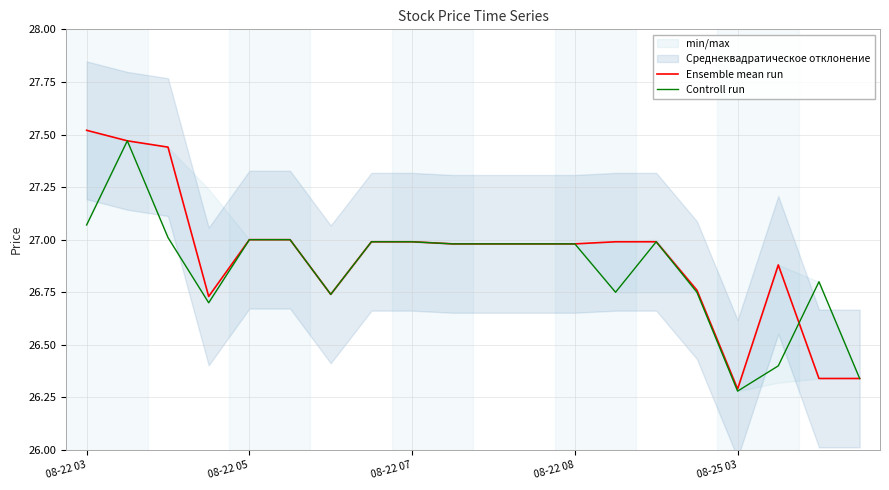

At which label is Controll run closest to 26?

08-25 03